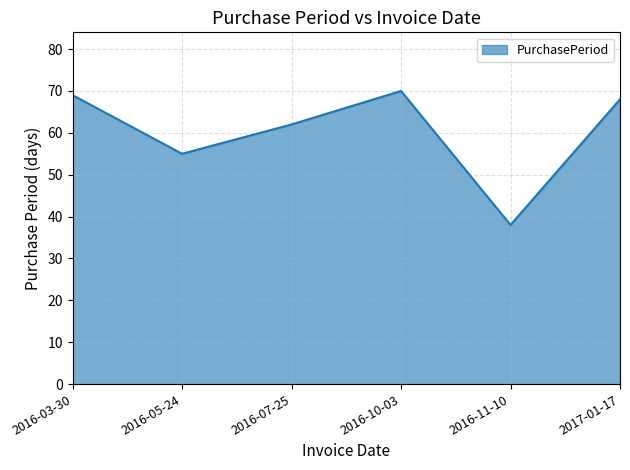

Between 2016-11-10 and 2016-10-03, which is larger?

2016-10-03